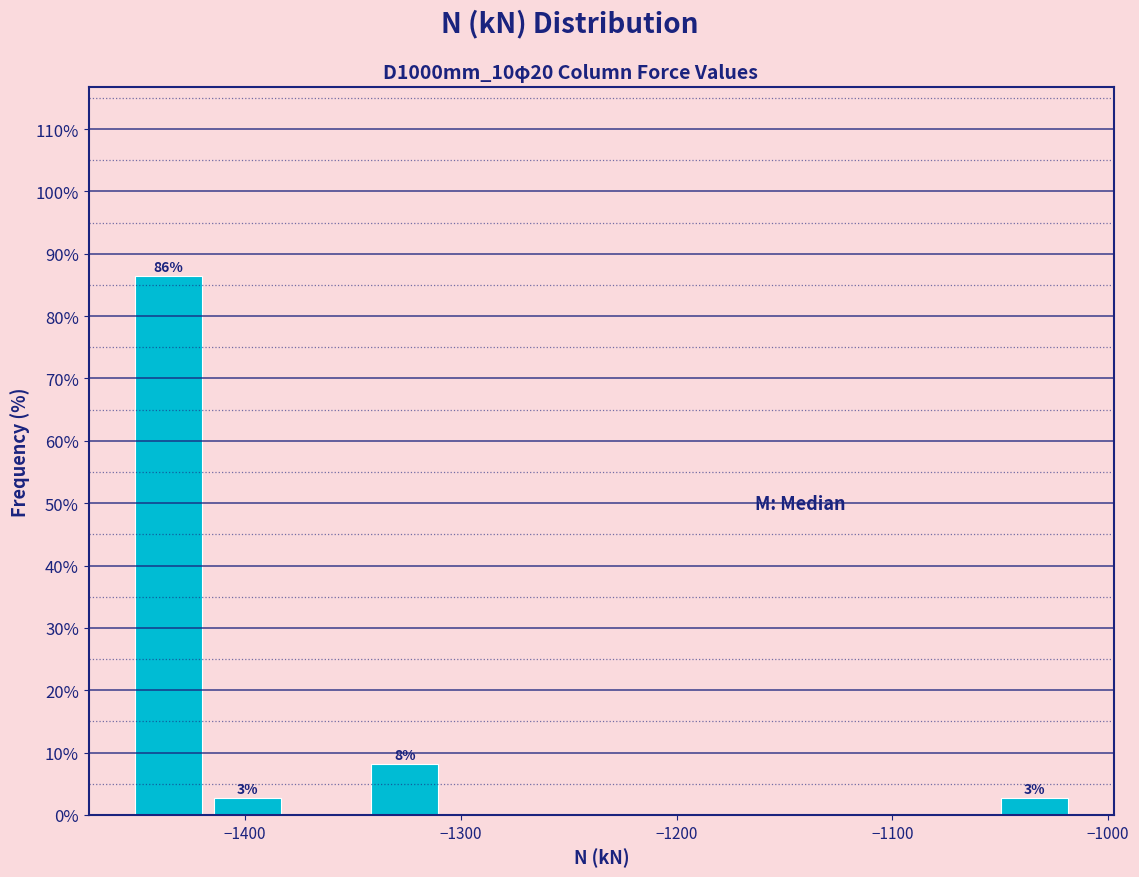

Read against the x-axis, roughly where is the centre of the tallest bar?

-1440